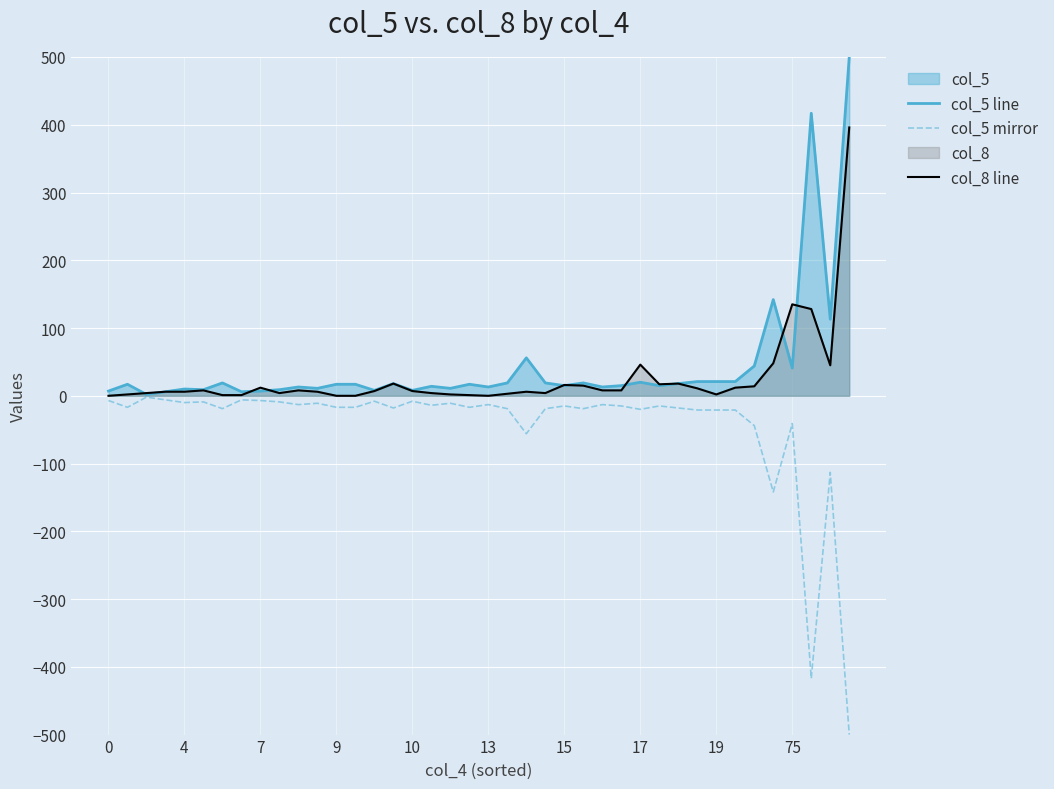

What is the maximum value shown in the chart?

500